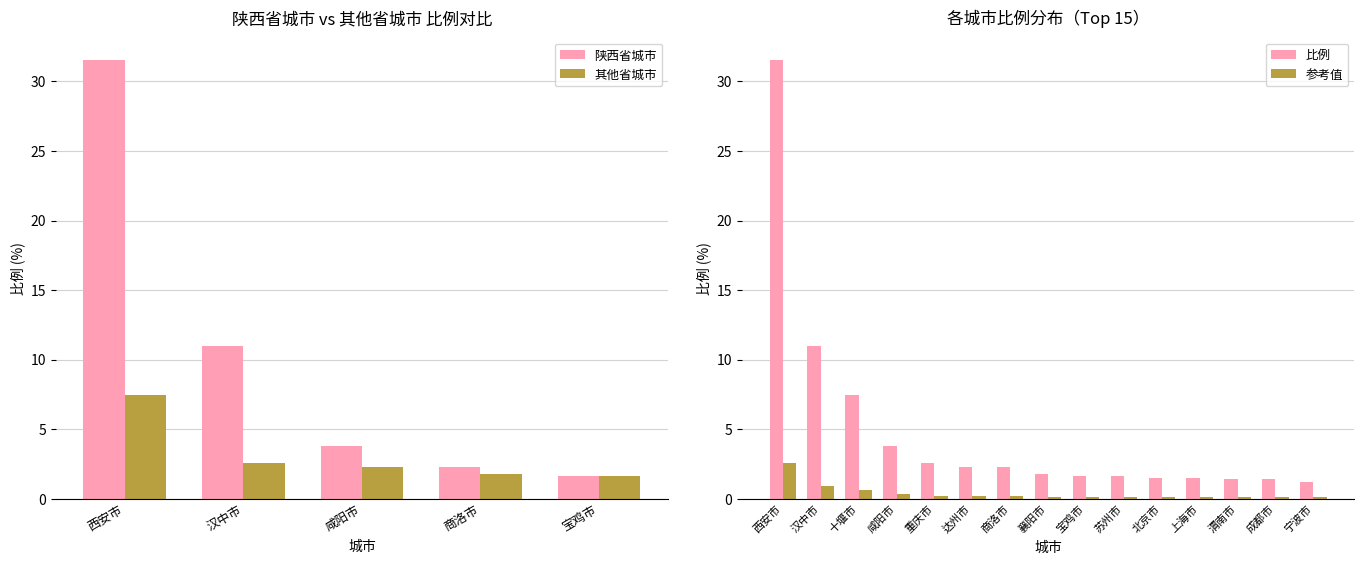

What is the highest value of the 比例 series?

31.6